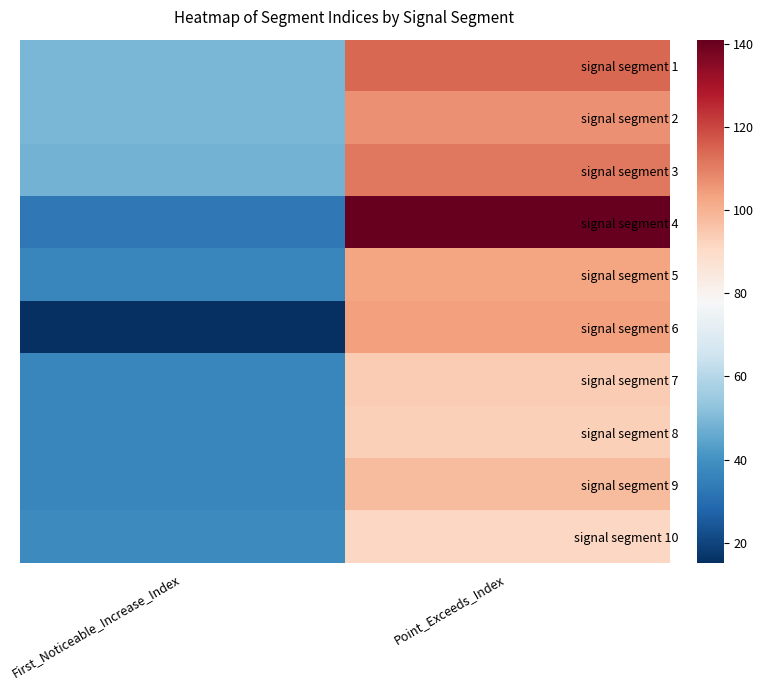

Reading left to right, extract all data points from this chart.

signal segment 1: First_Noticeable_Increase_Index=49	Point_Exceeds_Index=114
signal segment 2: First_Noticeable_Increase_Index=49	Point_Exceeds_Index=107
signal segment 3: First_Noticeable_Increase_Index=48	Point_Exceeds_Index=111
signal segment 4: First_Noticeable_Increase_Index=33	Point_Exceeds_Index=141
signal segment 5: First_Noticeable_Increase_Index=37	Point_Exceeds_Index=103
signal segment 6: First_Noticeable_Increase_Index=15	Point_Exceeds_Index=104
signal segment 7: First_Noticeable_Increase_Index=37	Point_Exceeds_Index=94
signal segment 8: First_Noticeable_Increase_Index=37	Point_Exceeds_Index=93
signal segment 9: First_Noticeable_Increase_Index=37	Point_Exceeds_Index=98
signal segment 10: First_Noticeable_Increase_Index=38	Point_Exceeds_Index=91